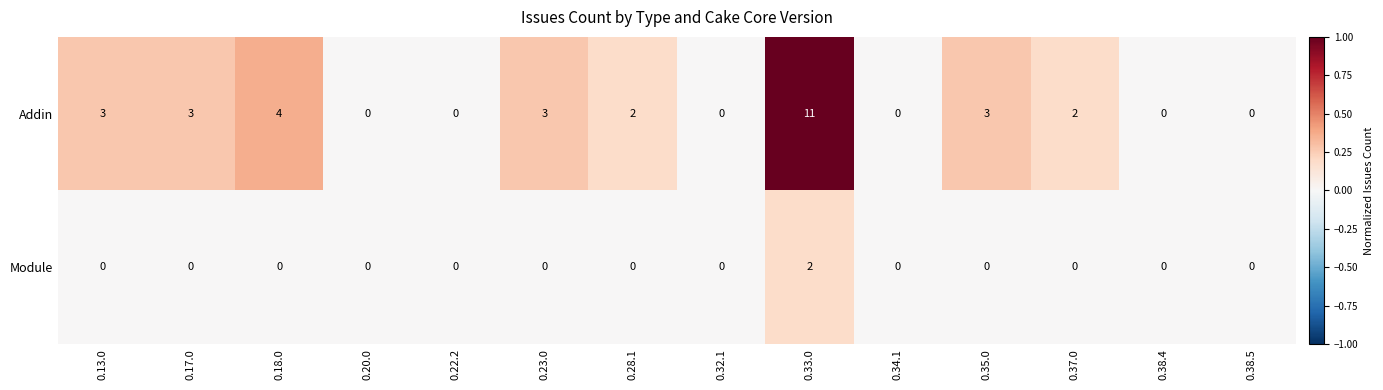

Which series has the widest spread of values?

Addin